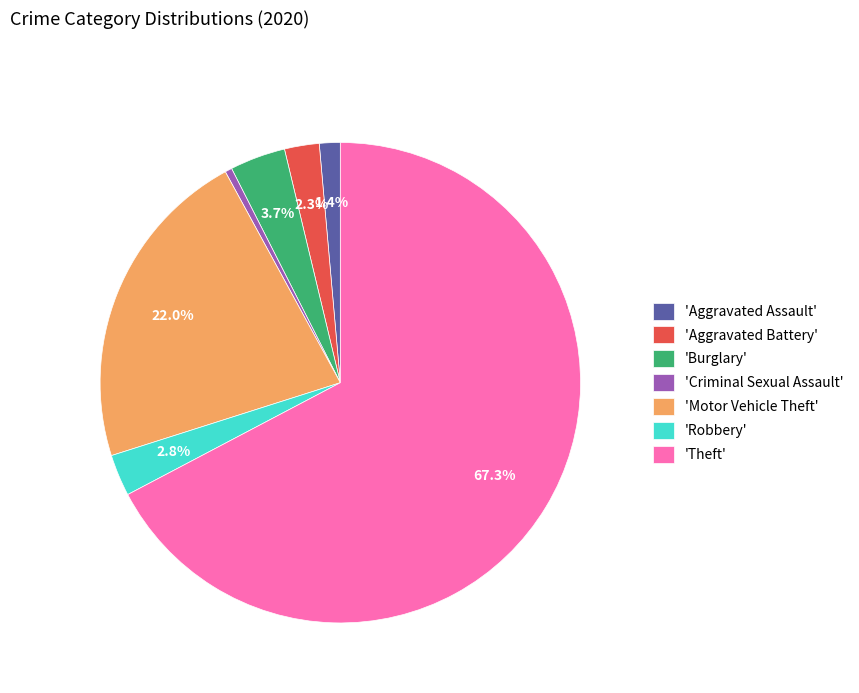

Which slice represents more than half of the pie?

'Theft'